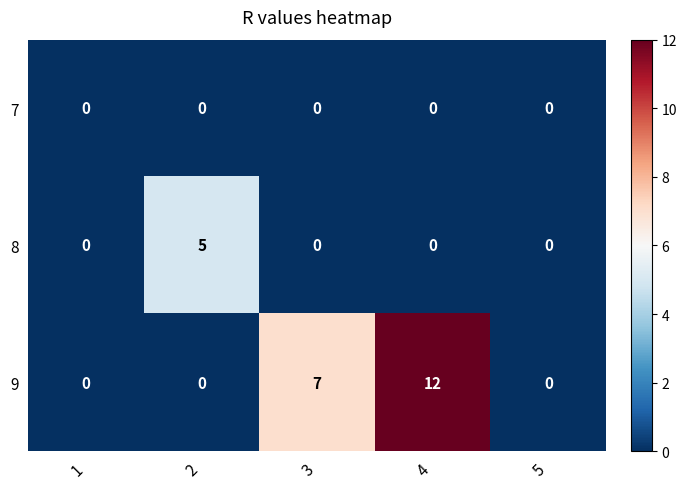

At which category is the sum across all series the highest?

4